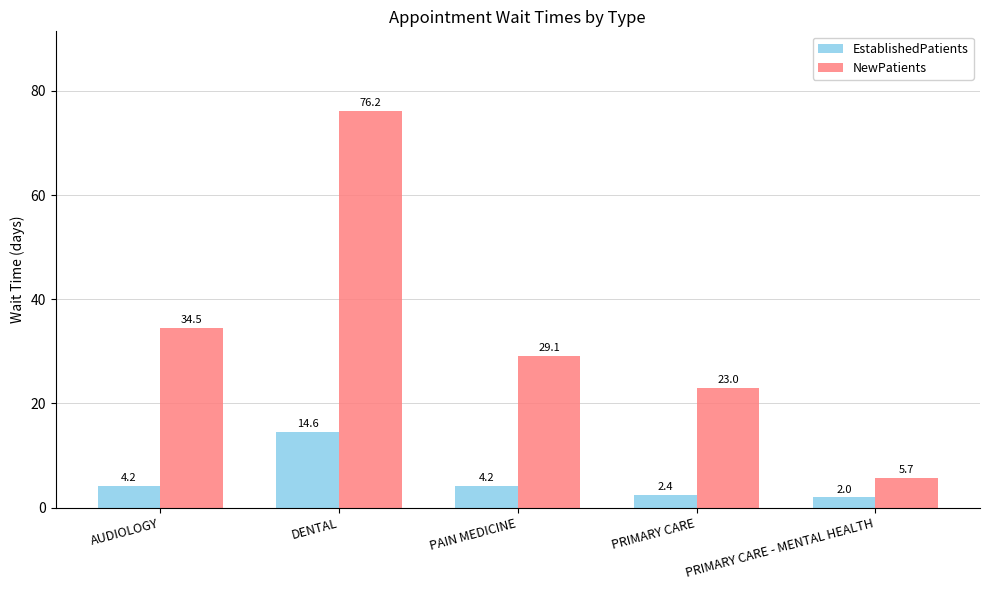

How many bars are there in each group?

2